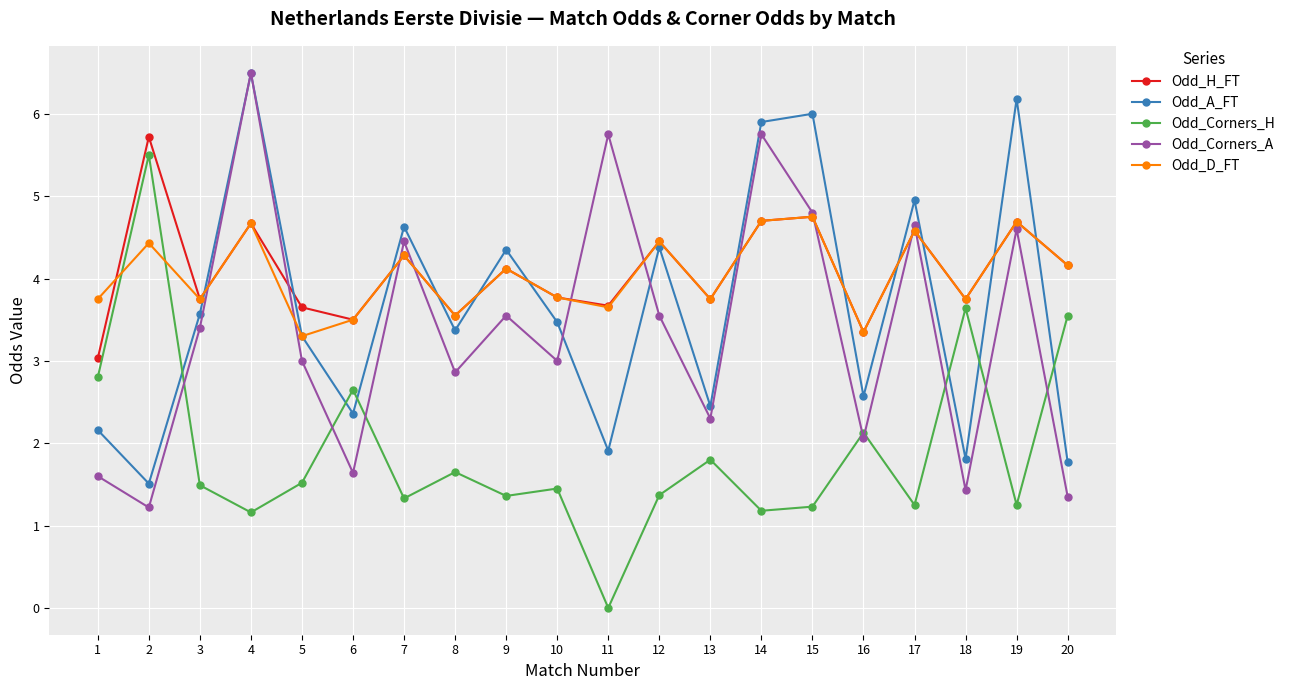

What is the value of the Odd_A_FT point at the 14th from the left?

5.9